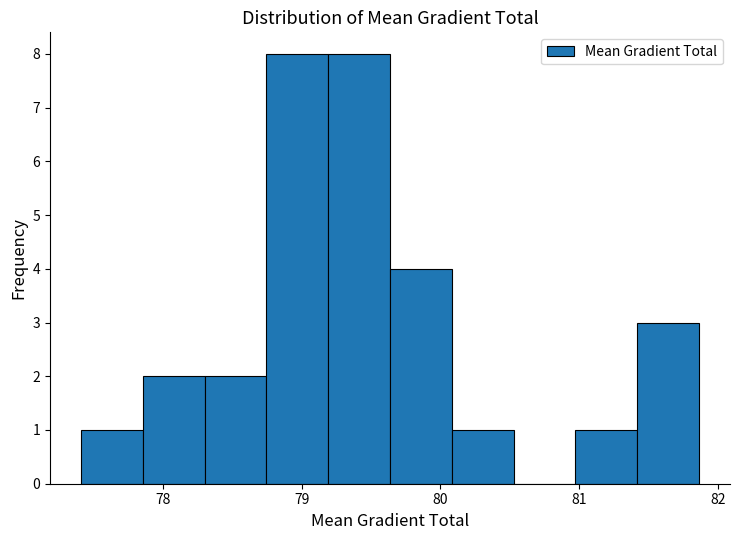

How tall is the bar that spans 78.3 to 78.7 on the x-axis? Neither the bar edges nor the heights are printed on the chart, so give them approximately, as read against the axes.

2